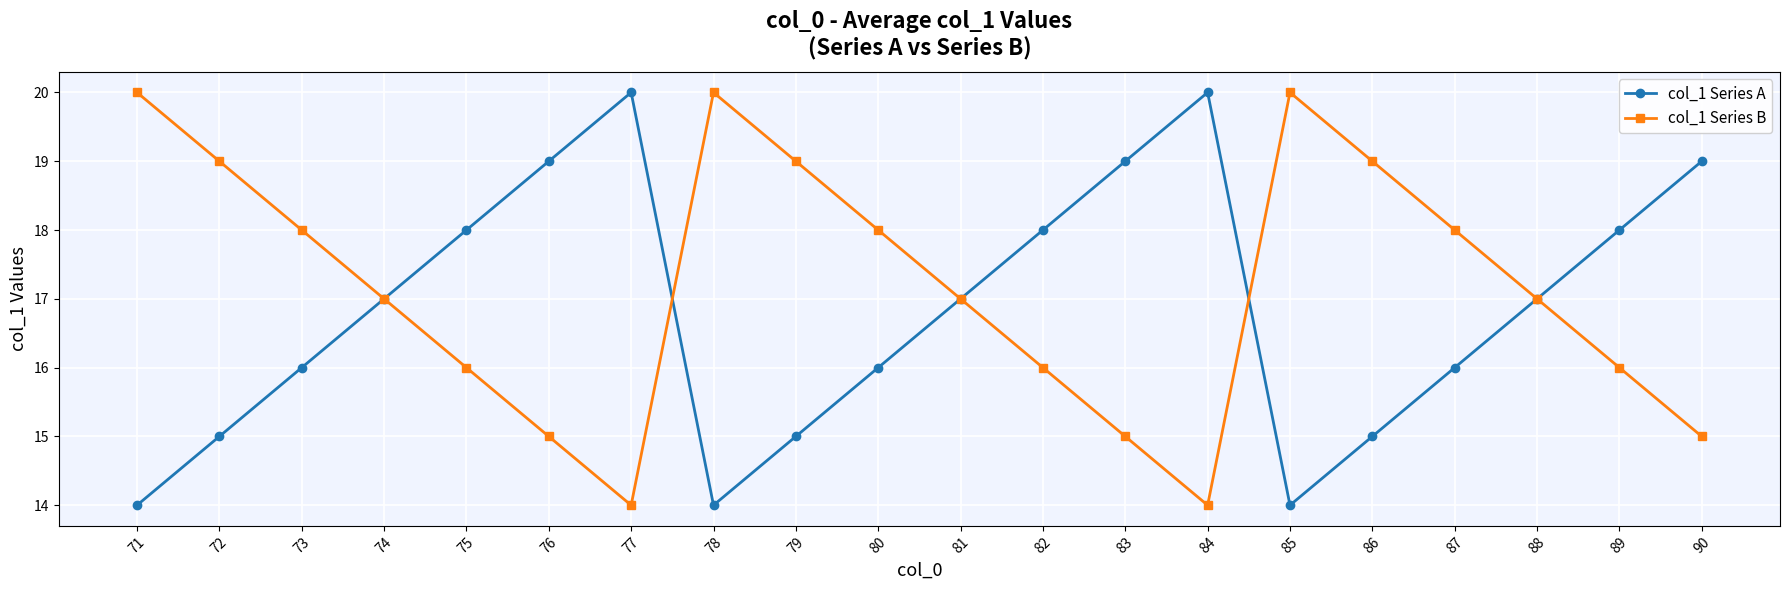

The value of col_1 Series B at 82 is 22. True or false?

False